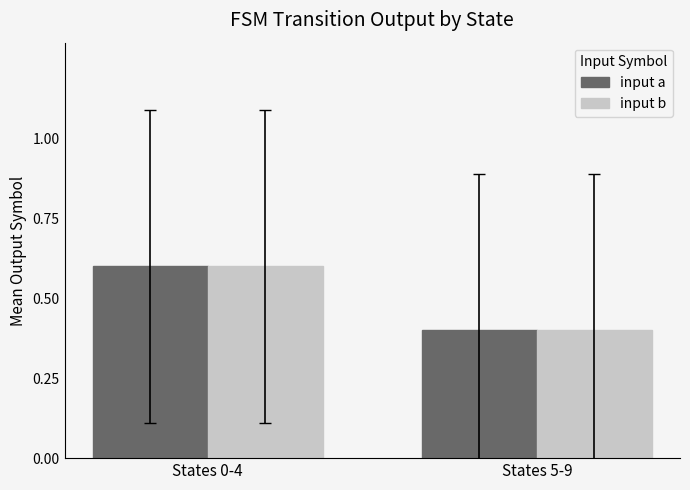

The value of input a at States 0-4 is 0.6. True or false?

True